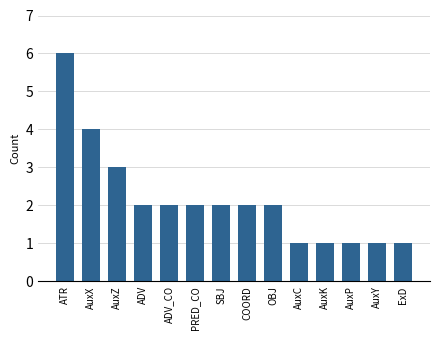

What is the maximum value shown in the chart?

6